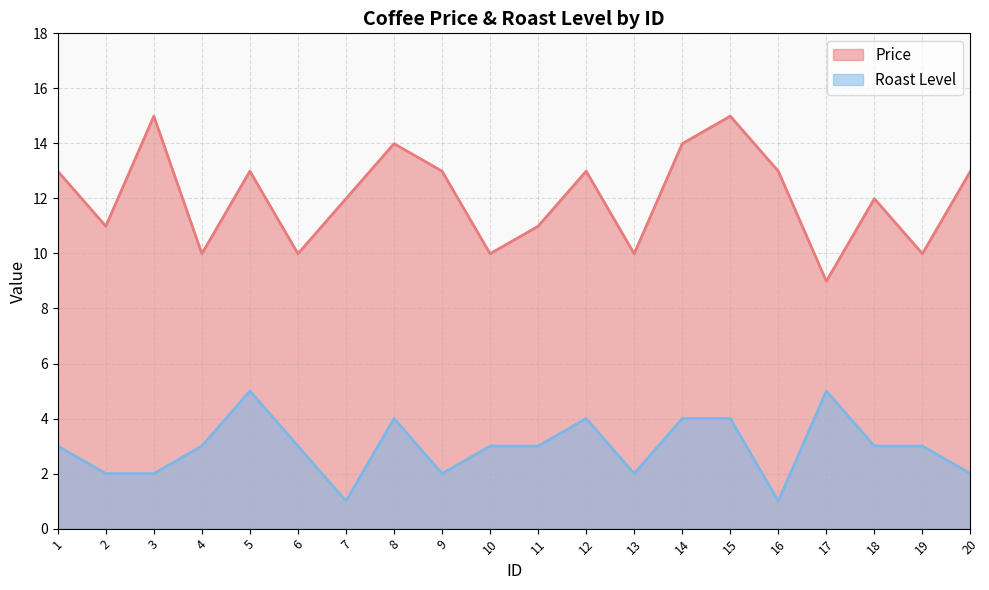

How many interior local peaks does the Price series have?

6